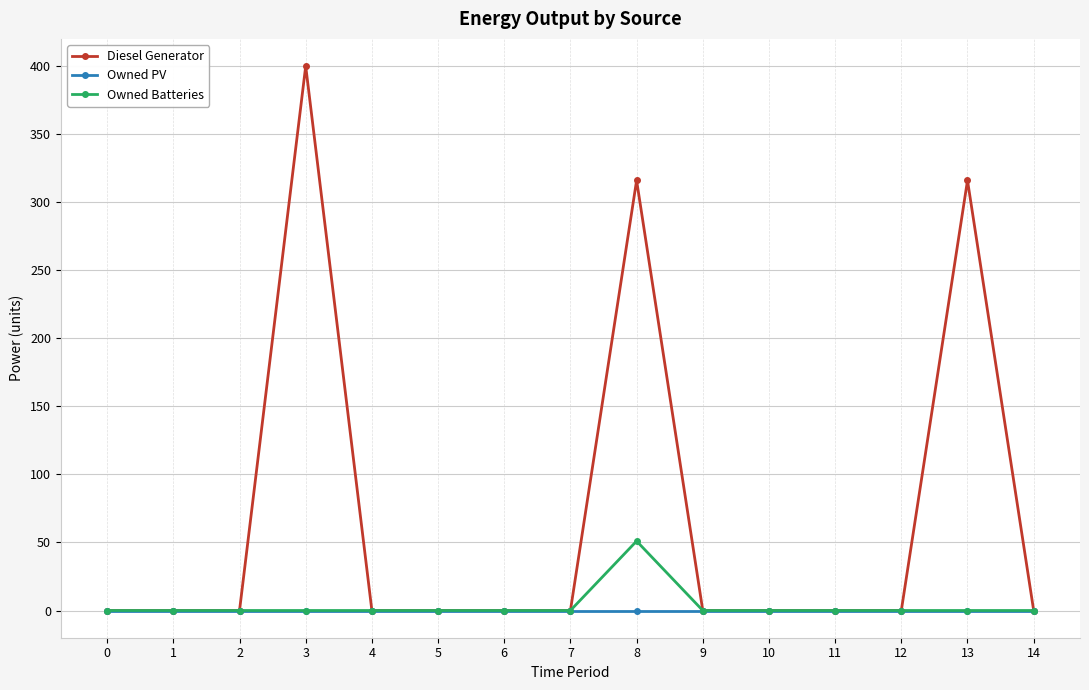

Which series has the largest total across all categories?

Diesel Generator